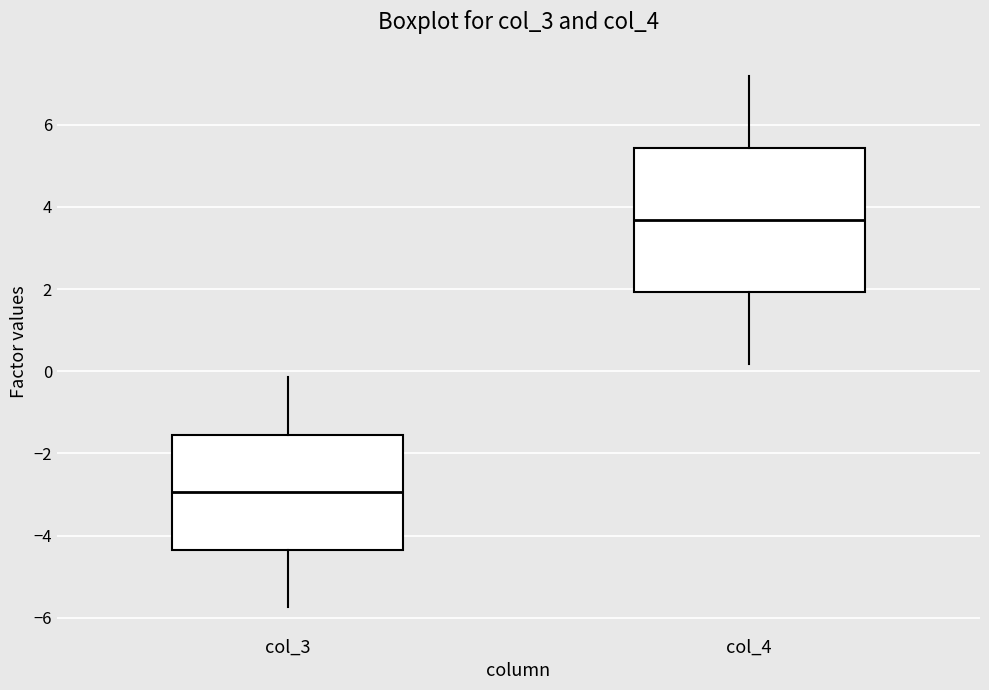

Which box has the lowest median line?

col_3